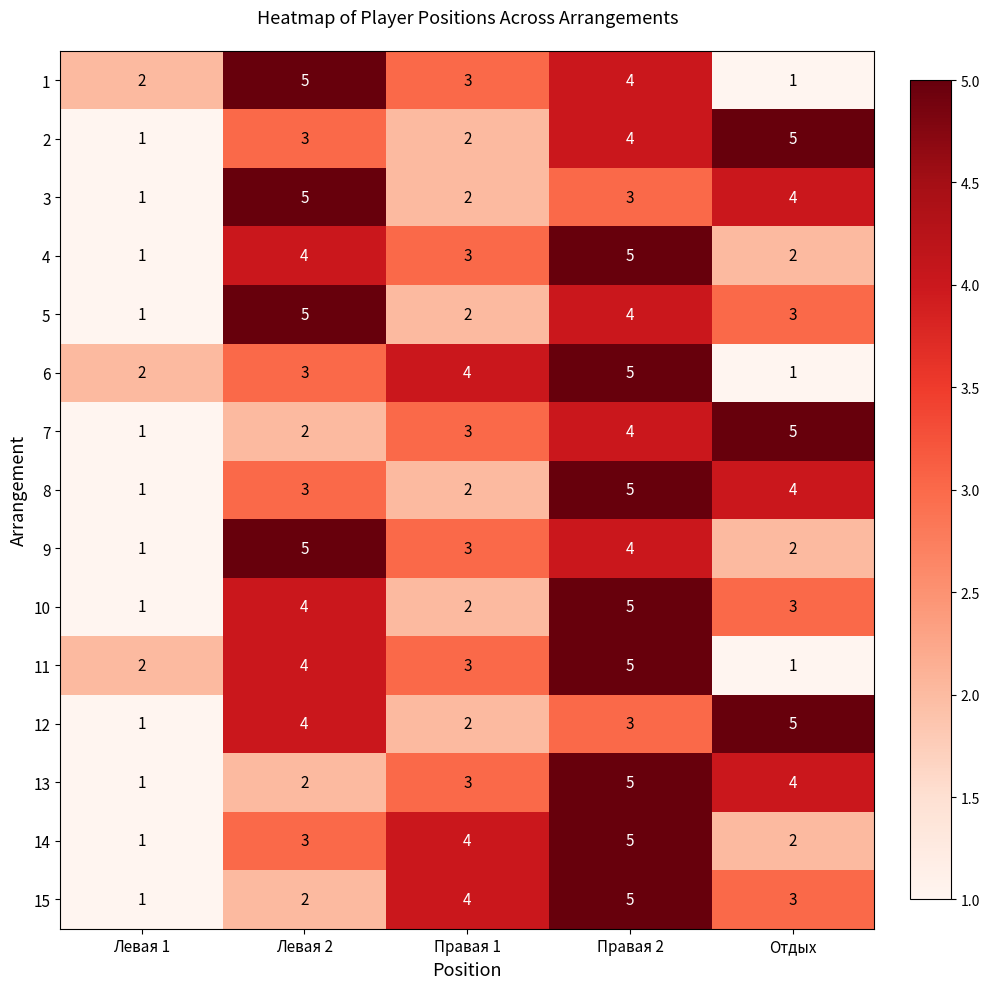

List the labels in order of 10 value, smallest first.

Левая 1, Правая 1, Отдых, Левая 2, Правая 2